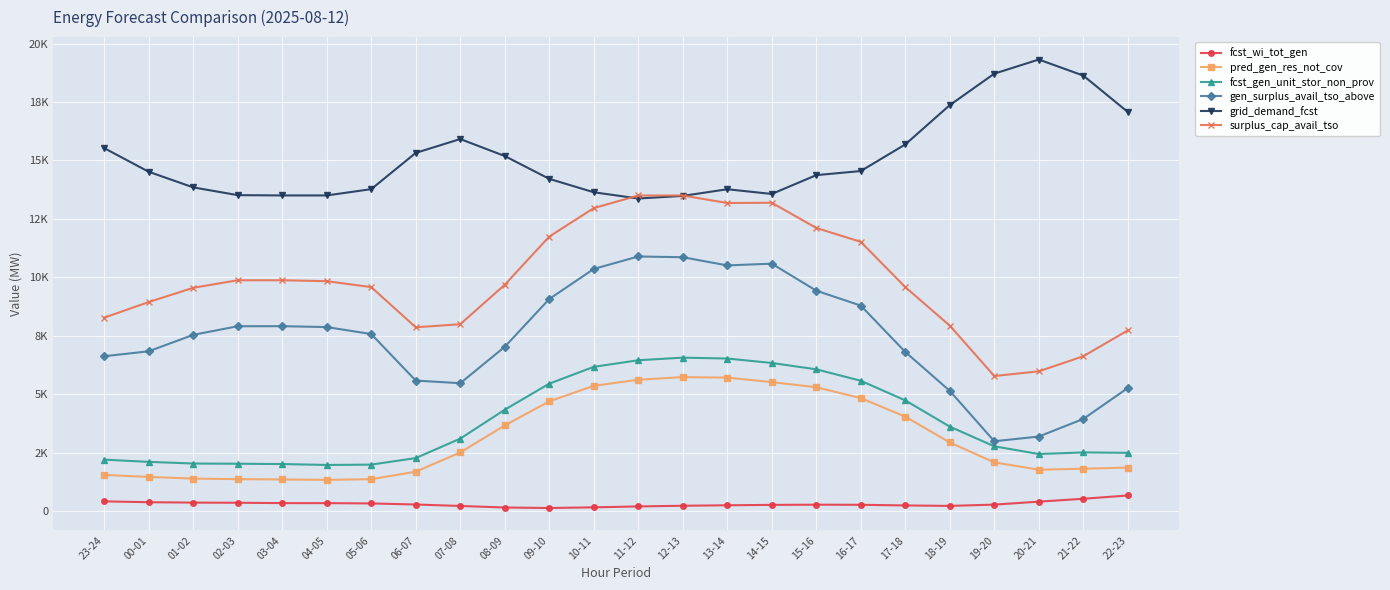

What is the label of the 14th point from the right?

09-10